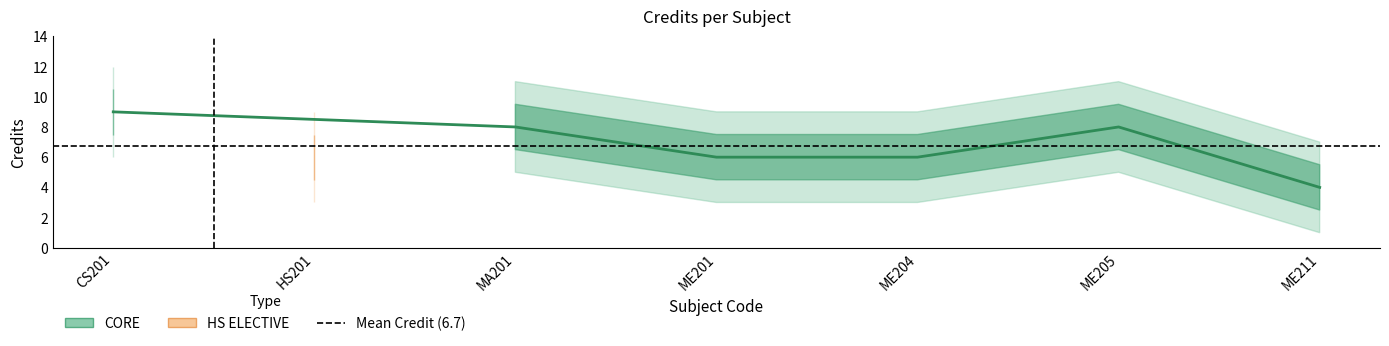

What position from the left is HS201?

2